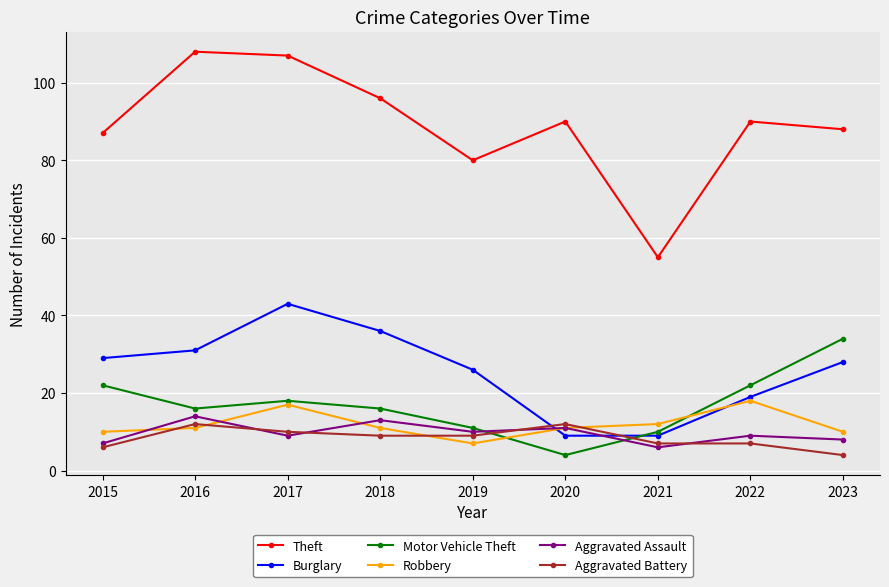

How many lines are shown in the chart?

6